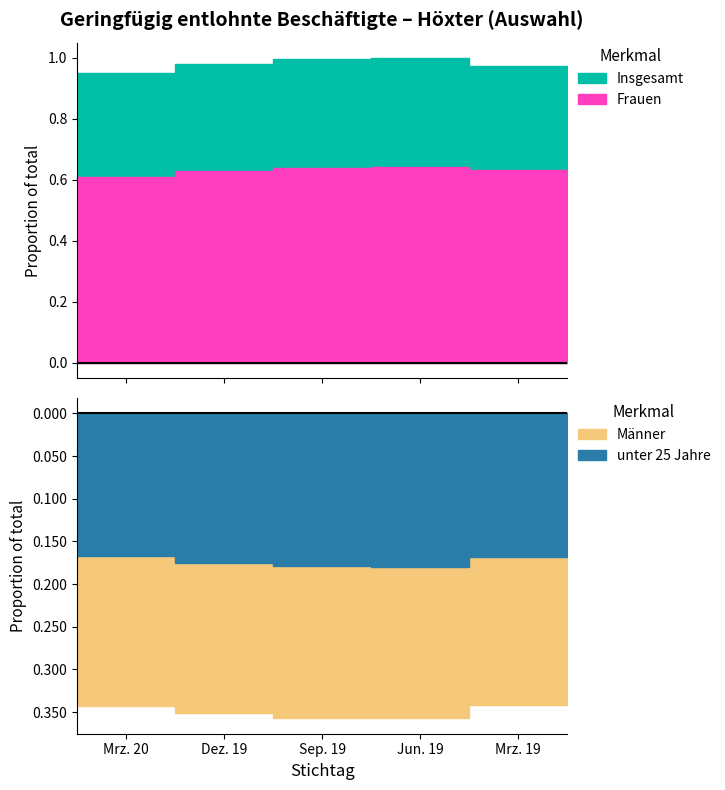

List the labels in order of unter 25 Jahre value, largest first.

Jun. 19, Sep. 19, Dez. 19, Mrz. 19, Mrz. 20